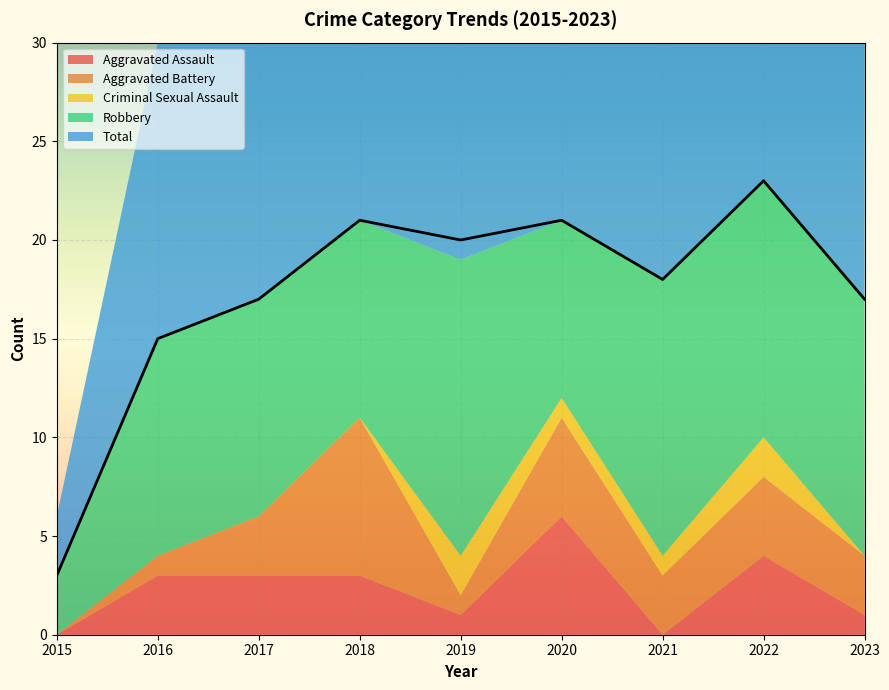

True or false: Aggravated Assault has a value of 3 at 2018.

True